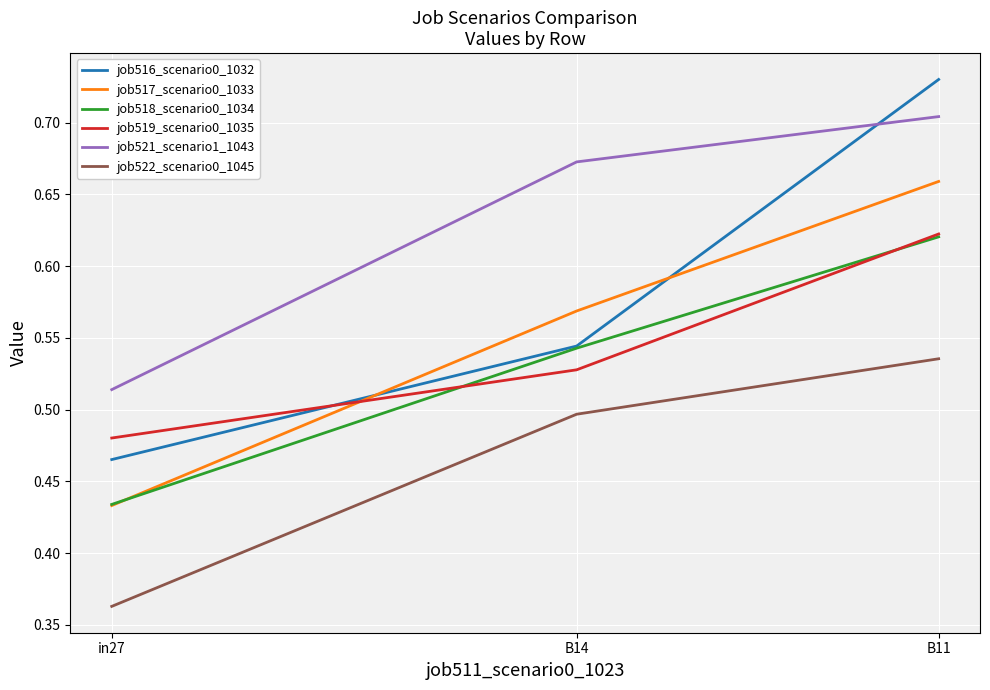

At which label does job522_scenario0_1045 reach its minimum?

in27